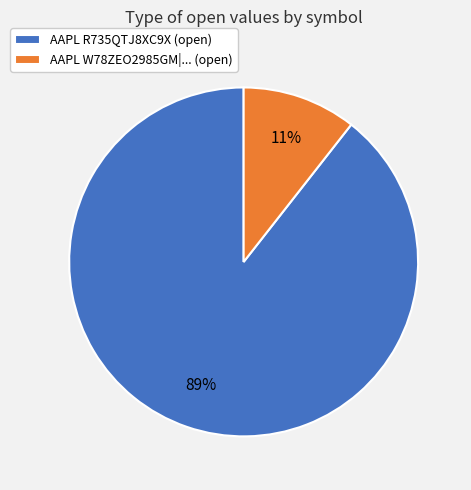

Which slice represents more than half of the pie?

AAPL R735QTJ8XC9X (open)